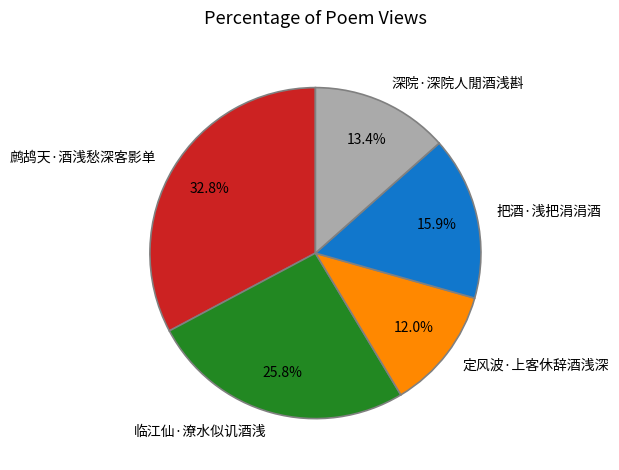

What is the ratio of the value at 深院·深院人閒酒浅斟 to the value at 临江仙·潦水似讥酒浅?

0.5